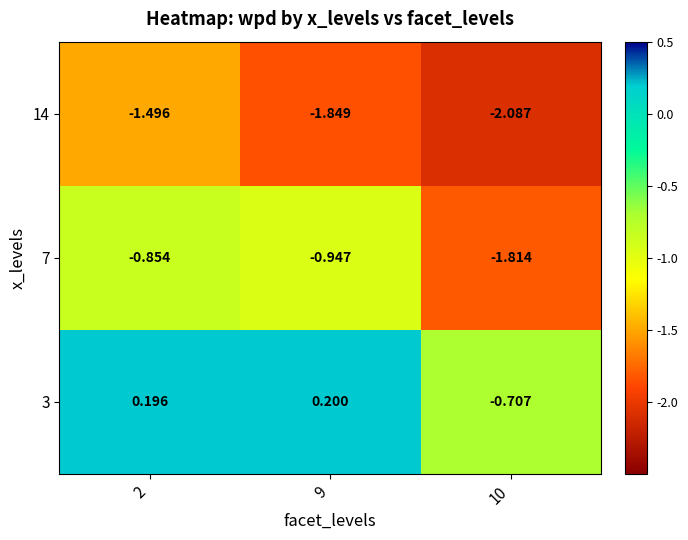

Is the value of 3 at 2 greater than the value of 14 at 10?

Yes